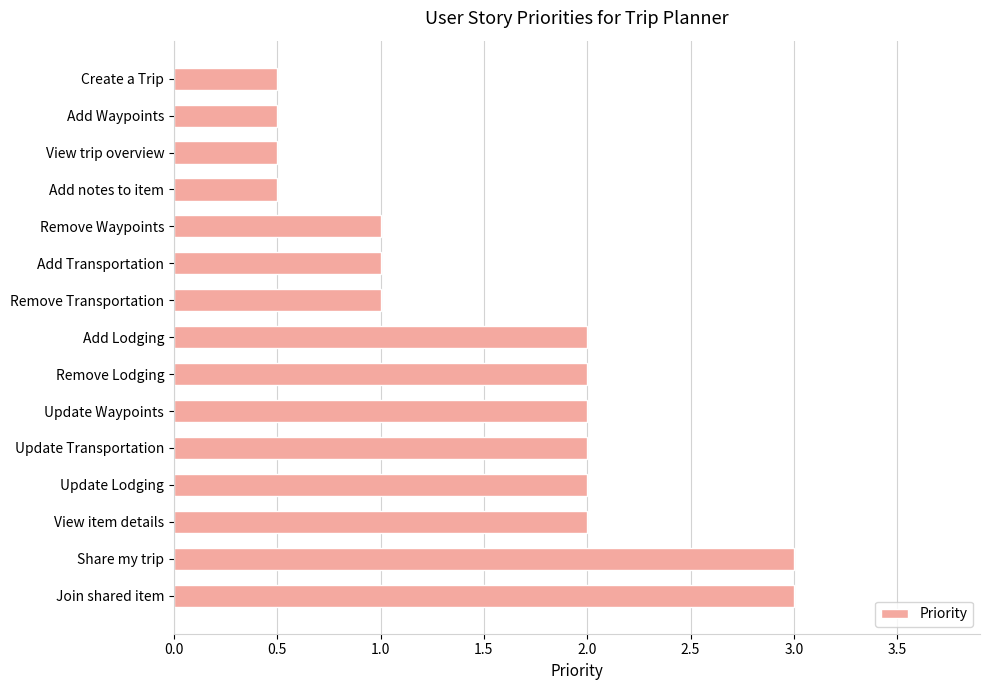

Between Add Waypoints and Join shared item, which is larger?

Join shared item